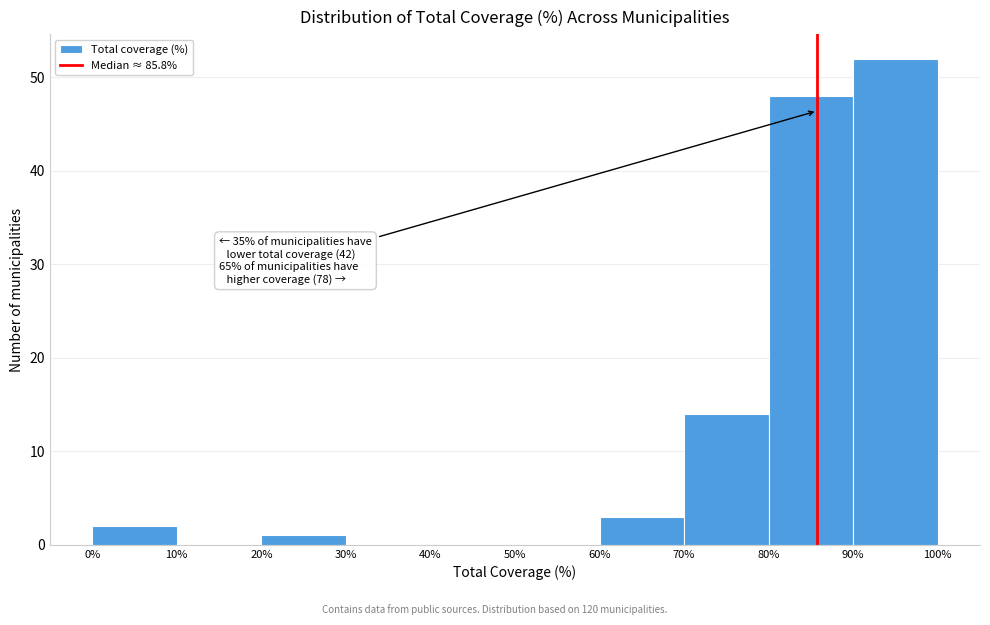

Which range on the x-axis has the tallest bar?

90% to 100%